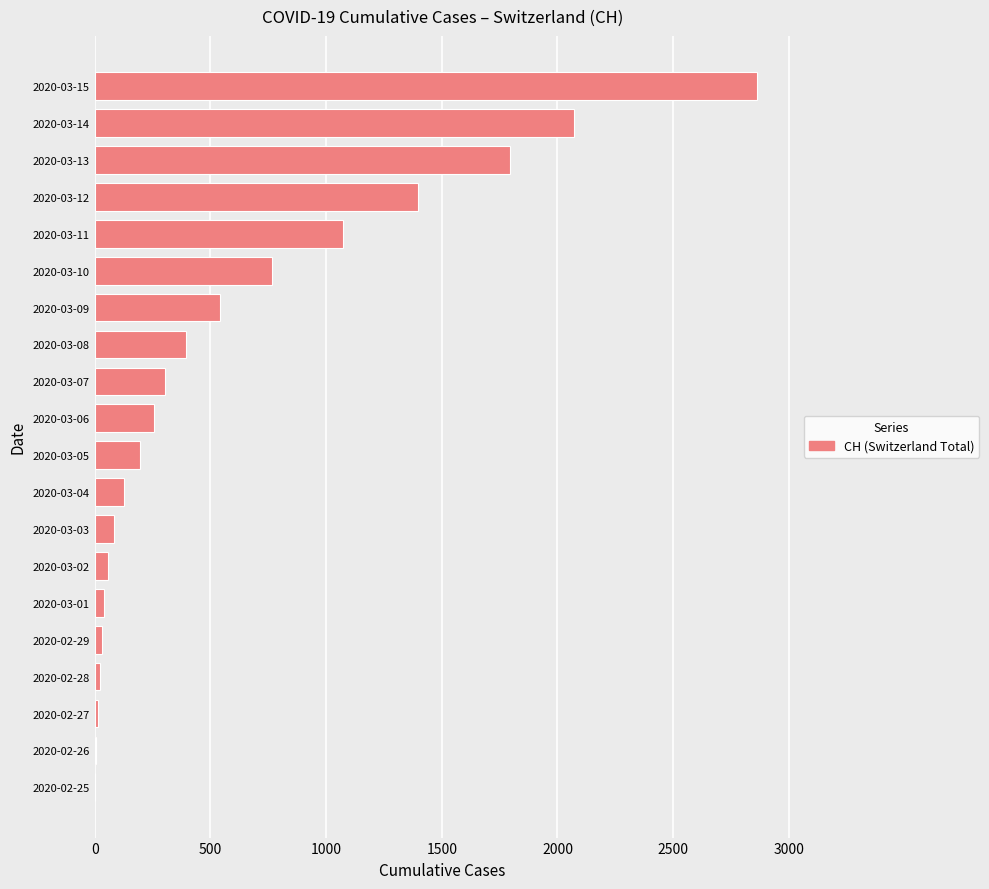

Where is the data nearest to the value 1433?

2020-03-12